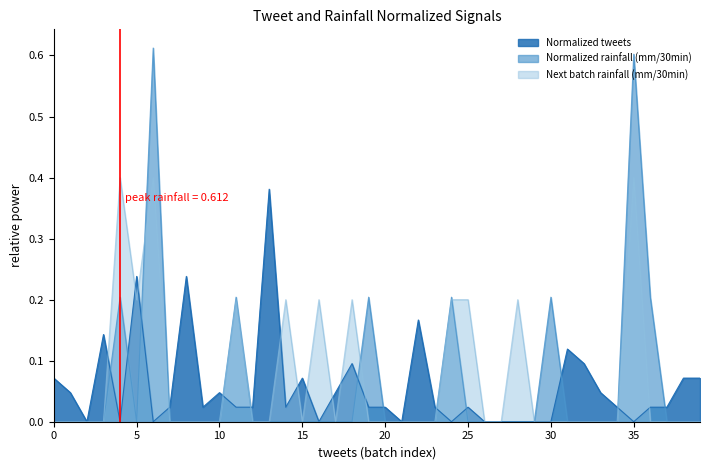

Is it true that Normalized tweets equals 0.1 at 30?

False